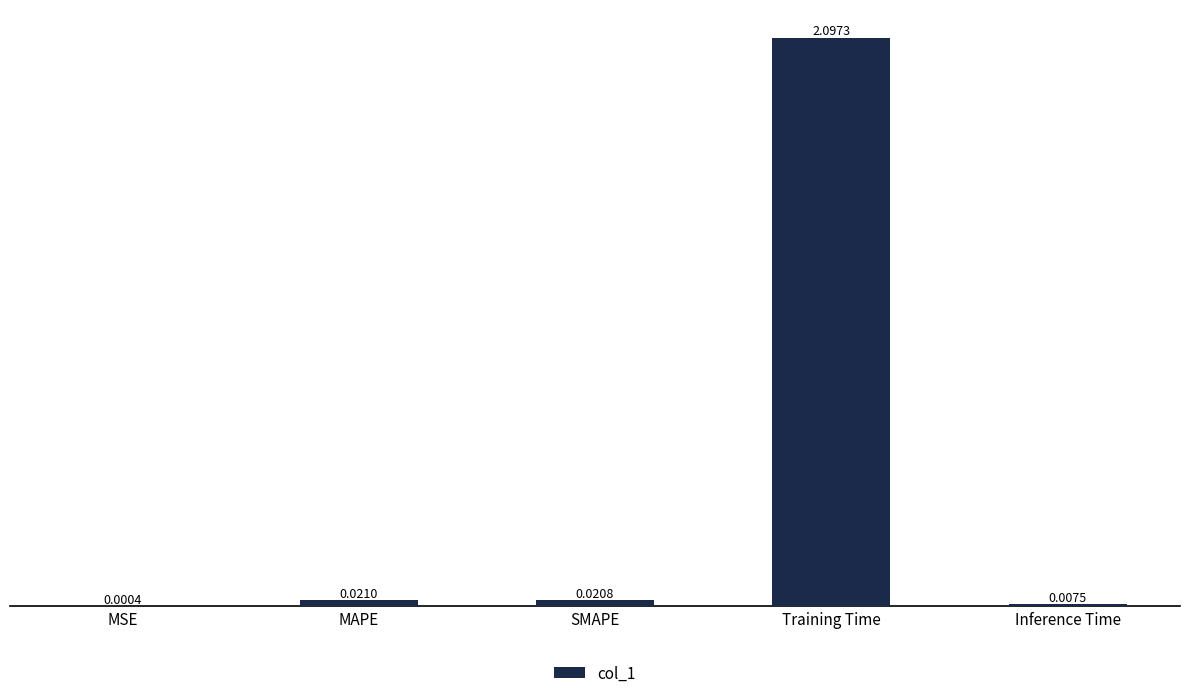

What is the change in value from SMAPE to Training Time?

+2.1